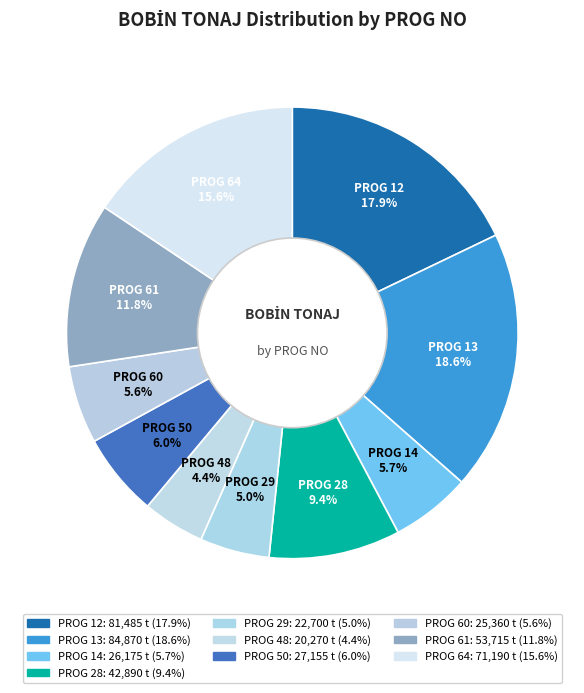

How many slices are in this pie chart?

10